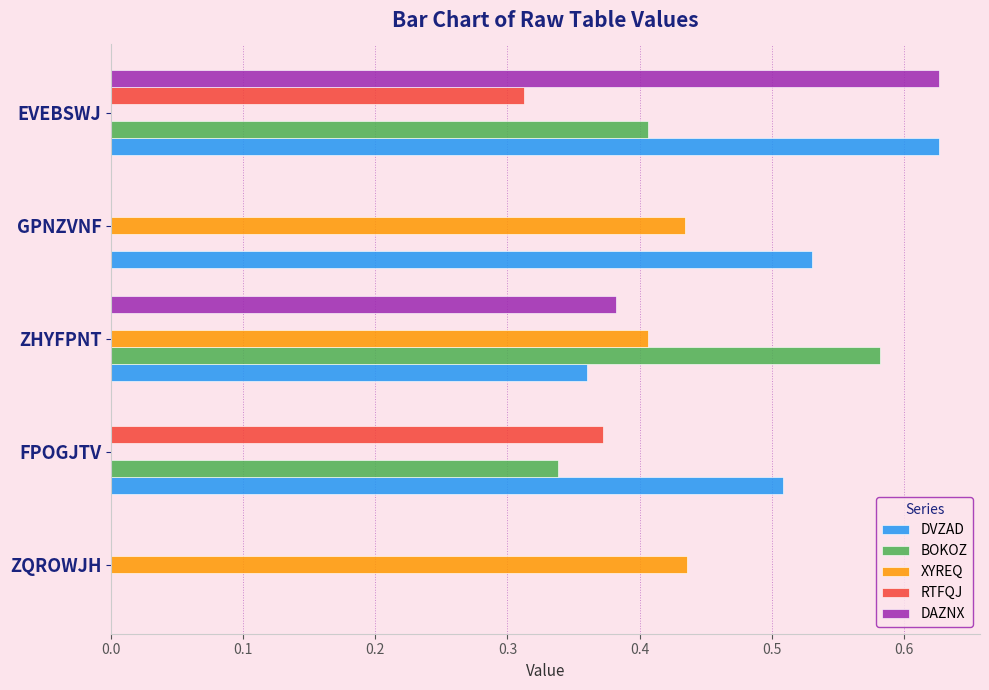

How many series are shown in this chart?

5